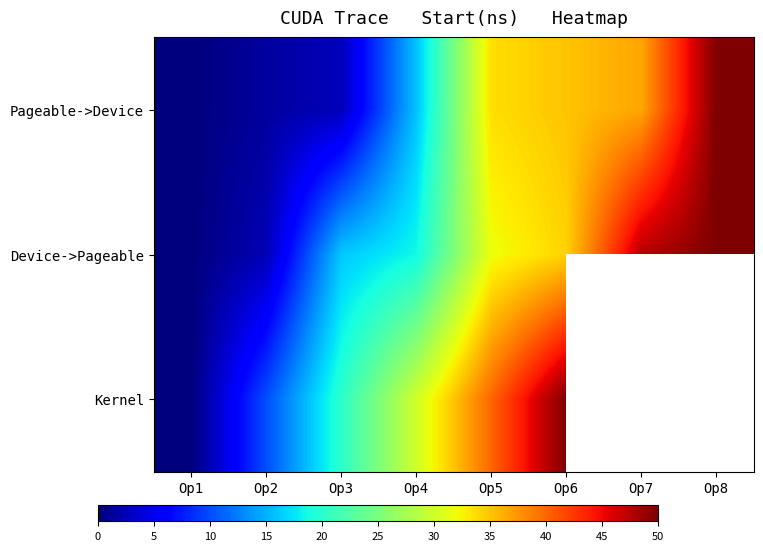

The value of Pageable->Device at Op7 is 36.6. True or false?

True